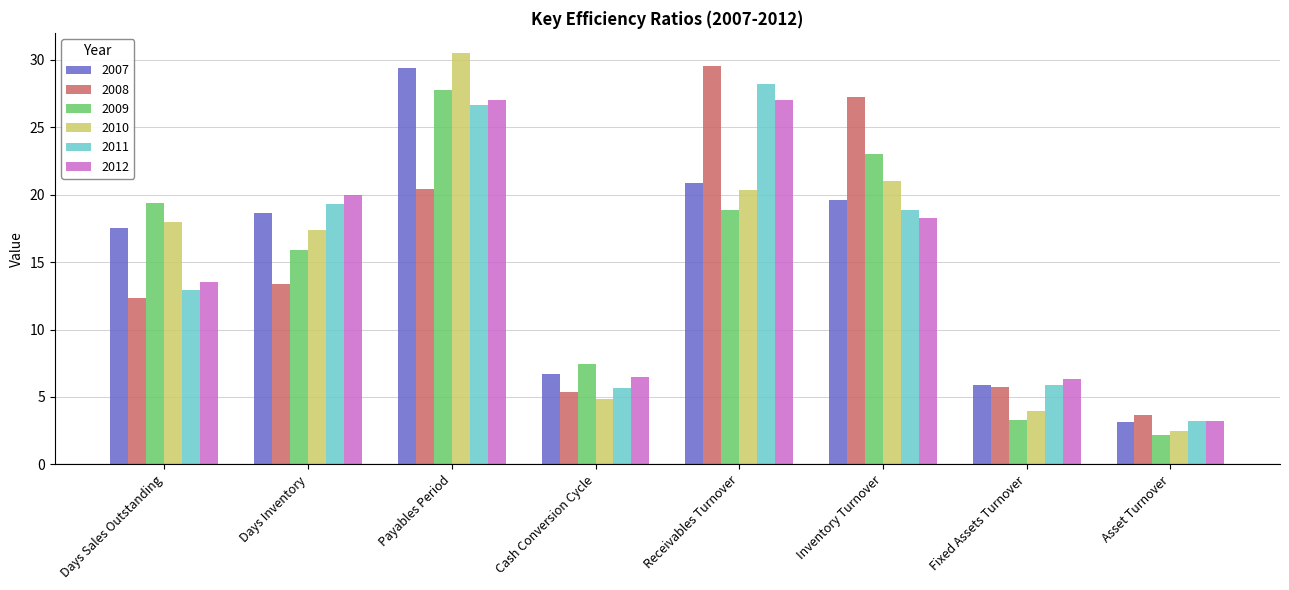

Read the 2009 value at Payables Period.

27.8